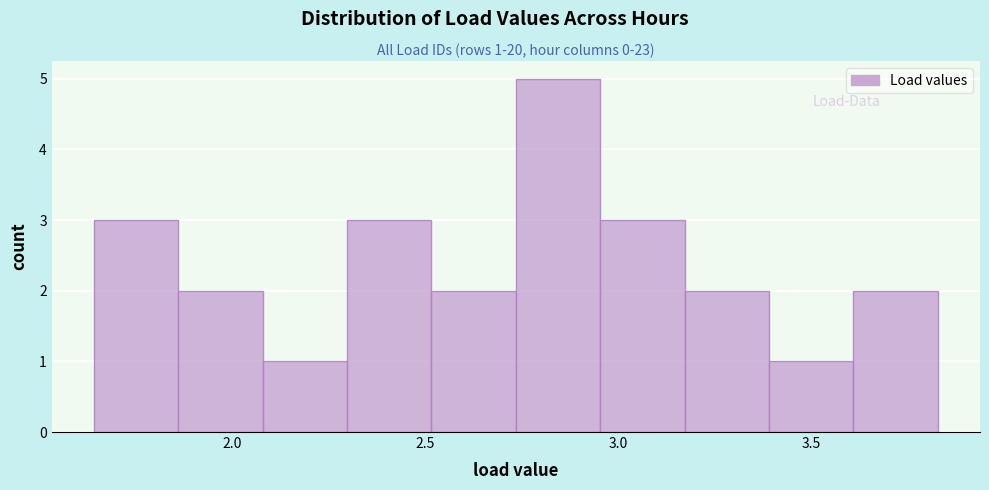

Over which range of the x-axis is the bar tallest?

2.75 to 2.95